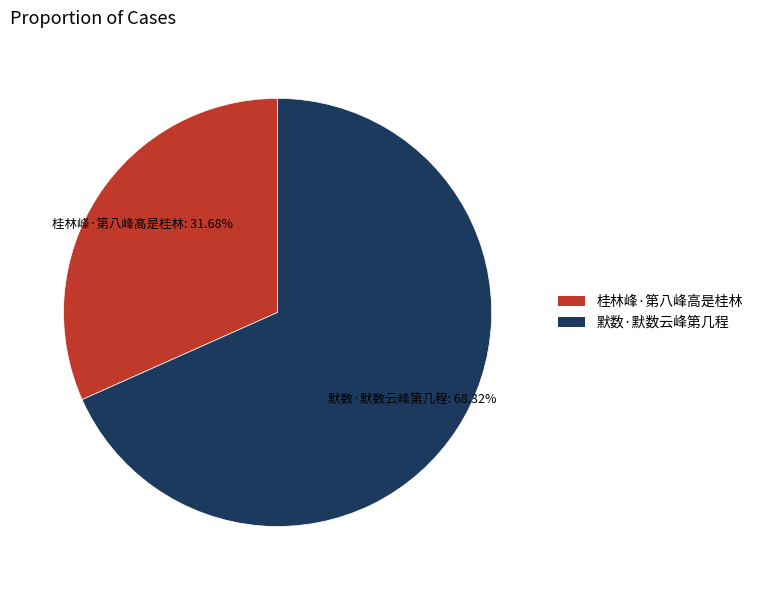

To the nearest percent, what is the difference between the 桂林峰·第八峰高是桂林 and 默数·默数云峰第几程 slice percentages?

37%